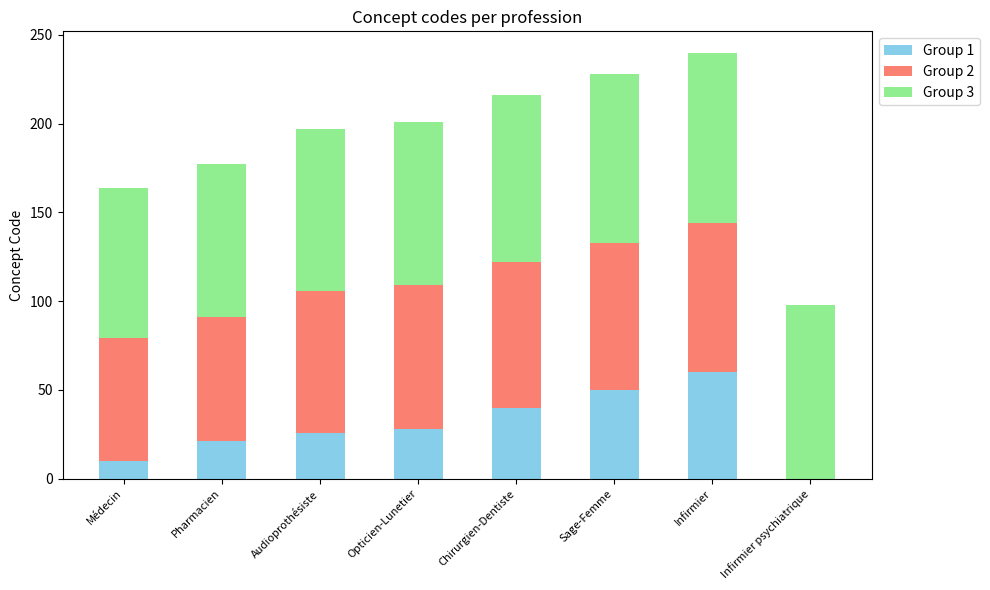

What is the total value across all series at Chirurgien-Dentiste?

216